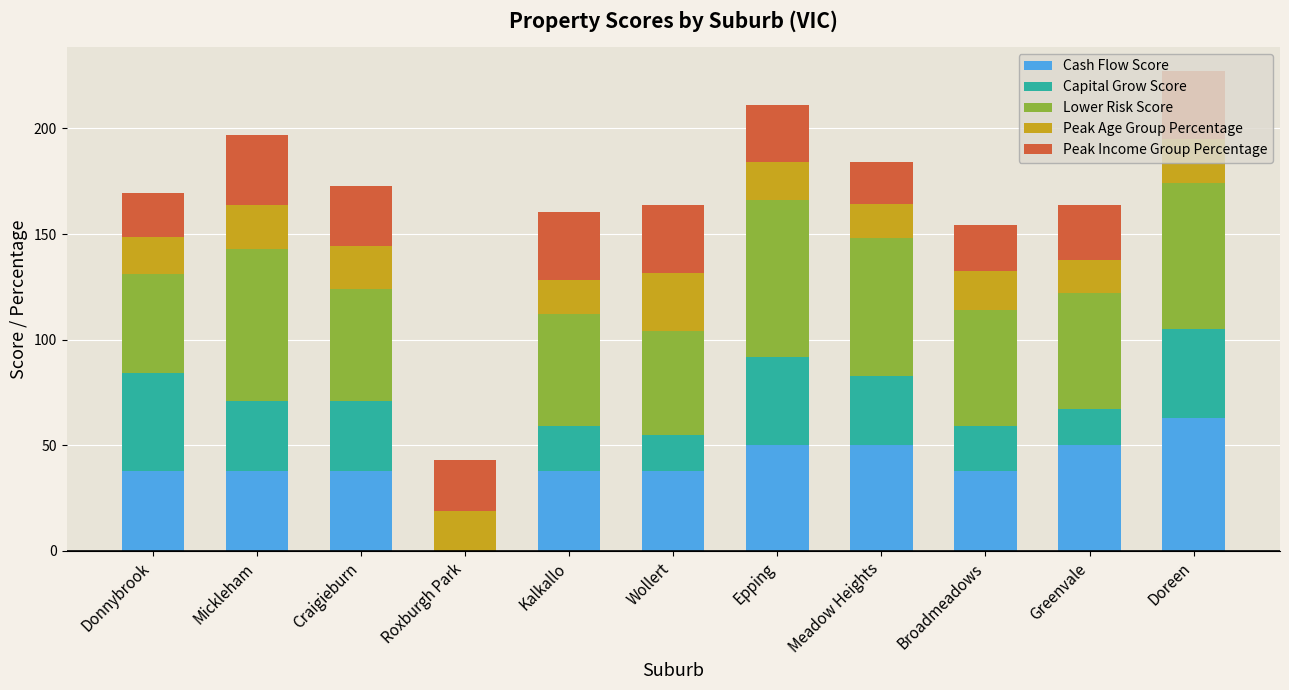

How many categories are shown in the chart?

11